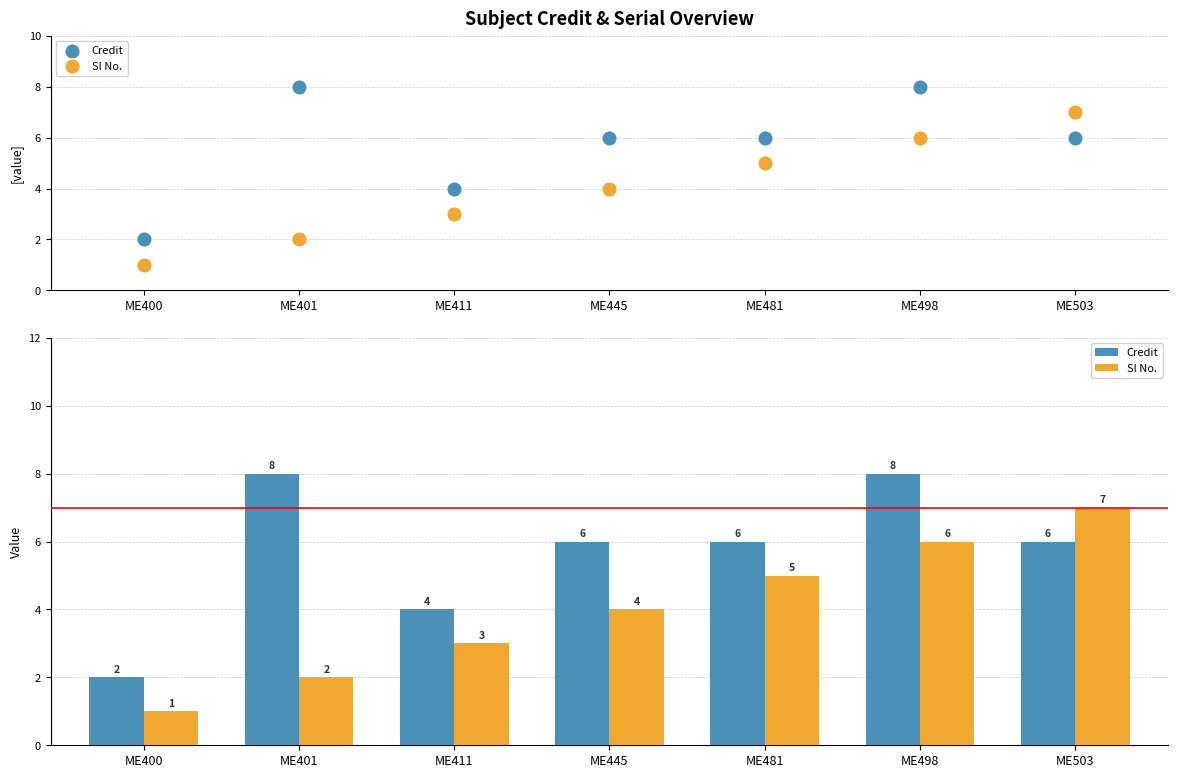

Which series has the widest spread of Y values?

Credit